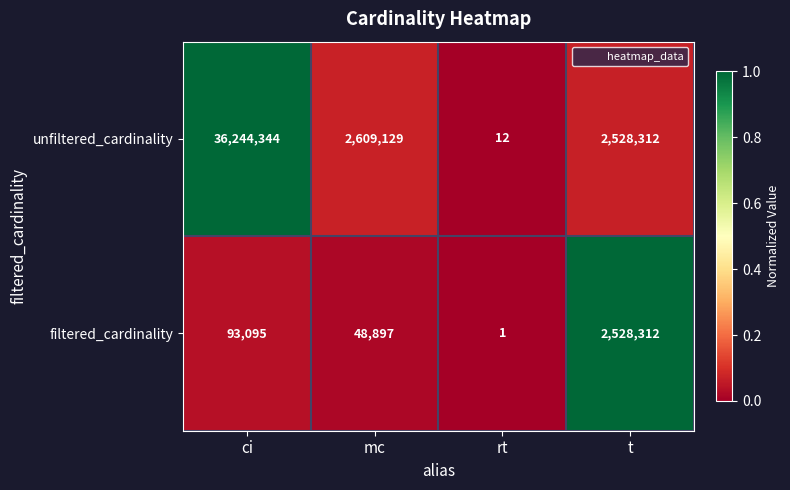

Read the filtered_cardinality value at t.

2528312